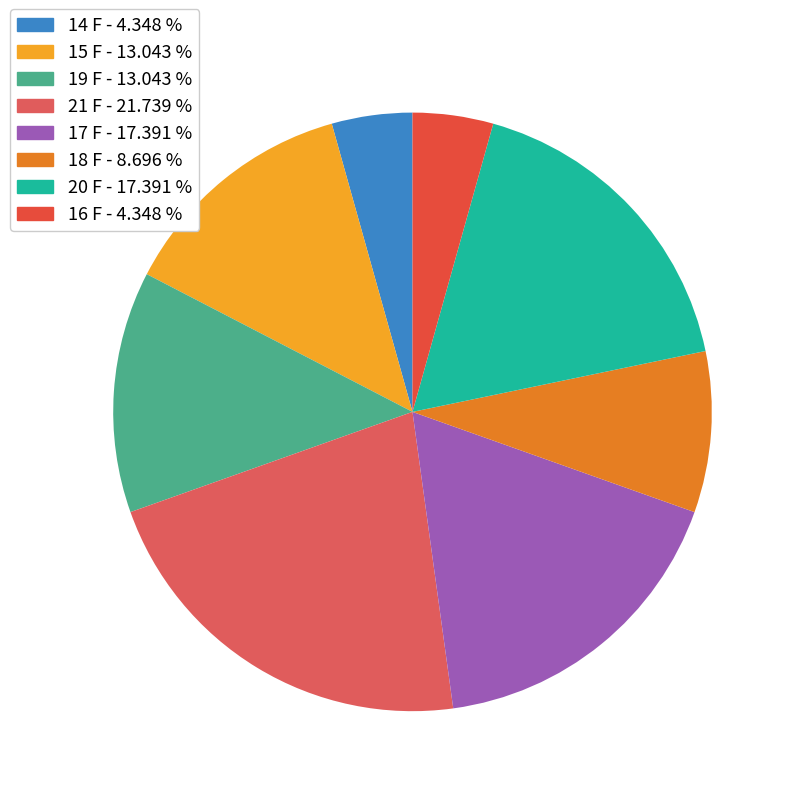

True or false: 19 F accounts for 13% of the total.

True